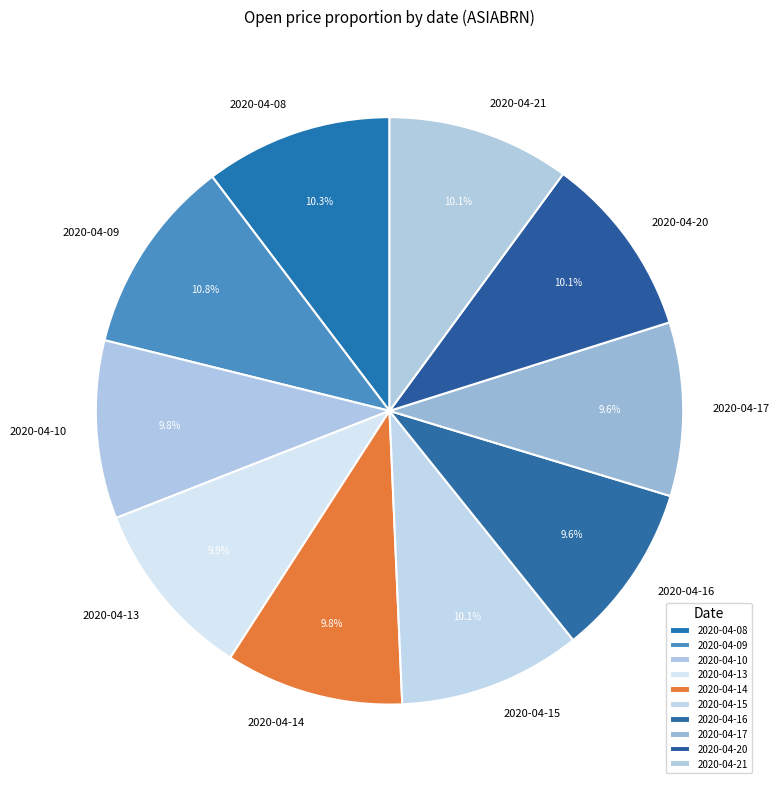

Does any single category account for the majority?

No